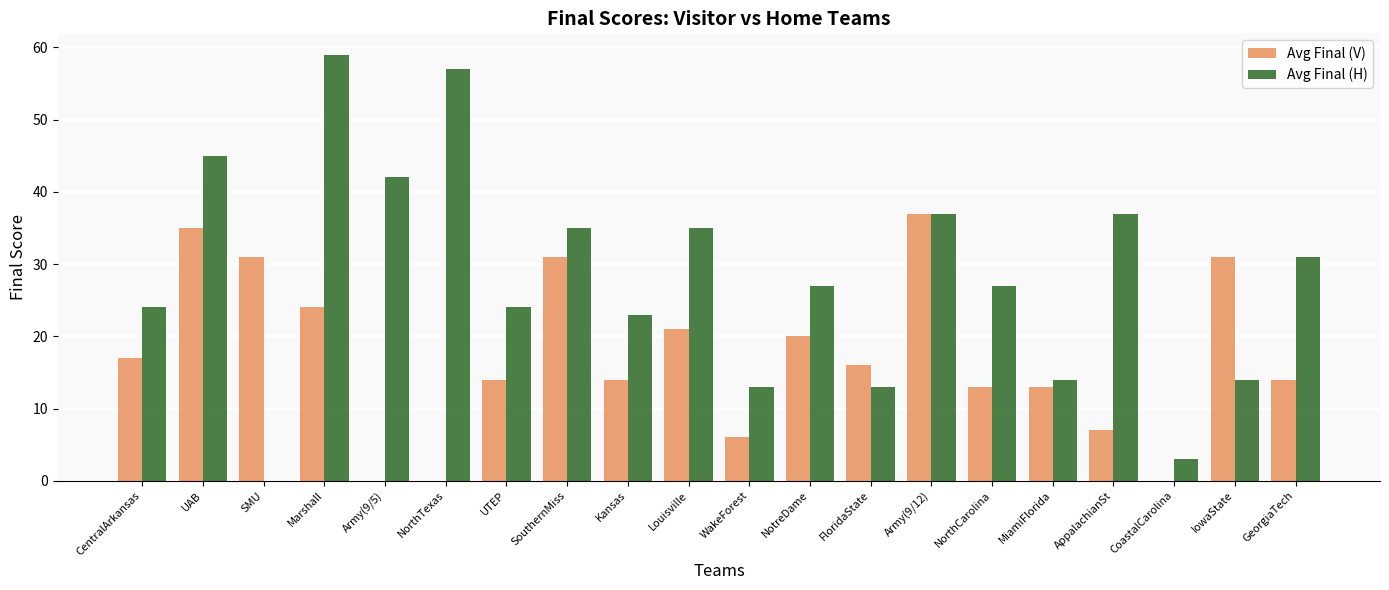

Reading left to right, extract all data points from this chart.

Avg Final (V): 17	35	31	24	0	0	14	31	14	21	6	20	16	37	13	13	7	0	31	14
Avg Final (H): 24	45	0	59	42	57	24	35	23	35	13	27	13	37	27	14	37	3	14	31